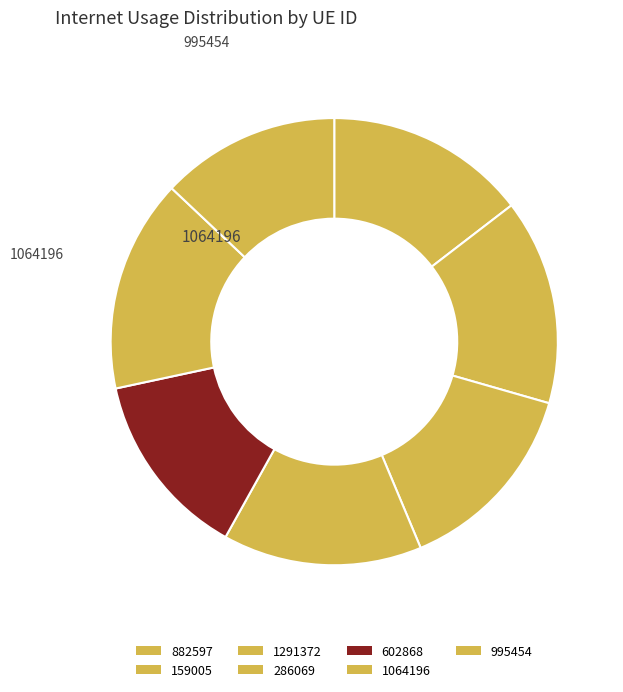

Which category has the biggest portion of the pie?

1064196